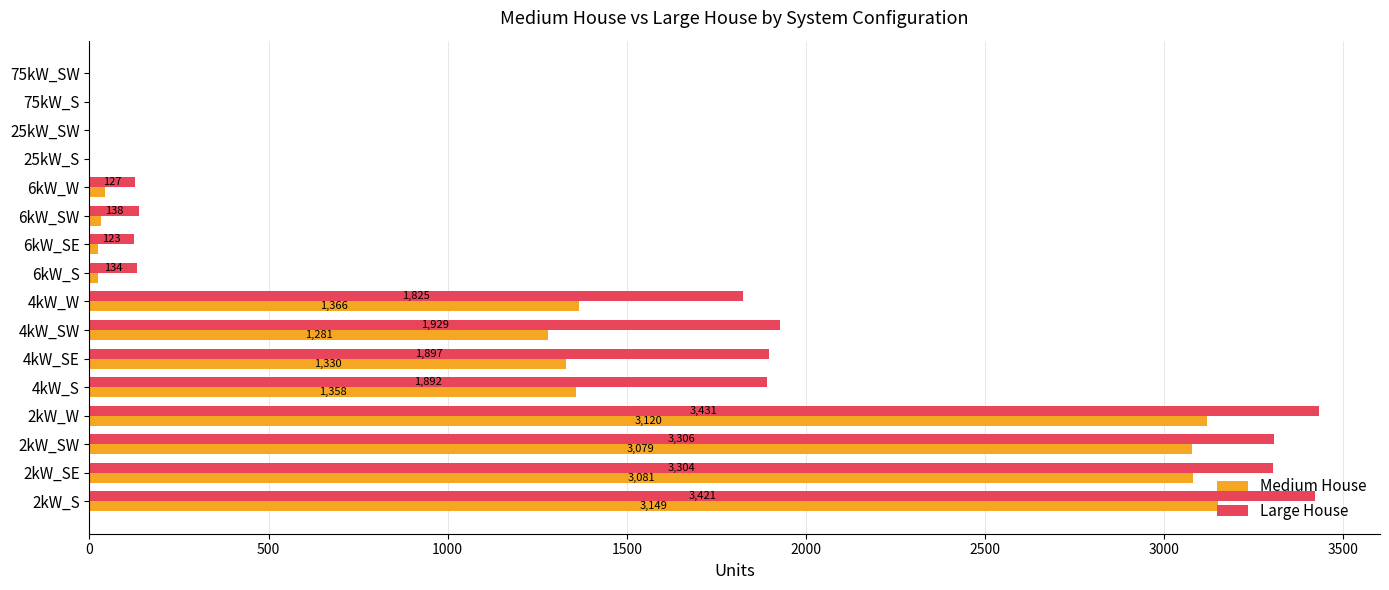

What is the sum of the Medium House values at 4kW_S and 4kW_W?

2724